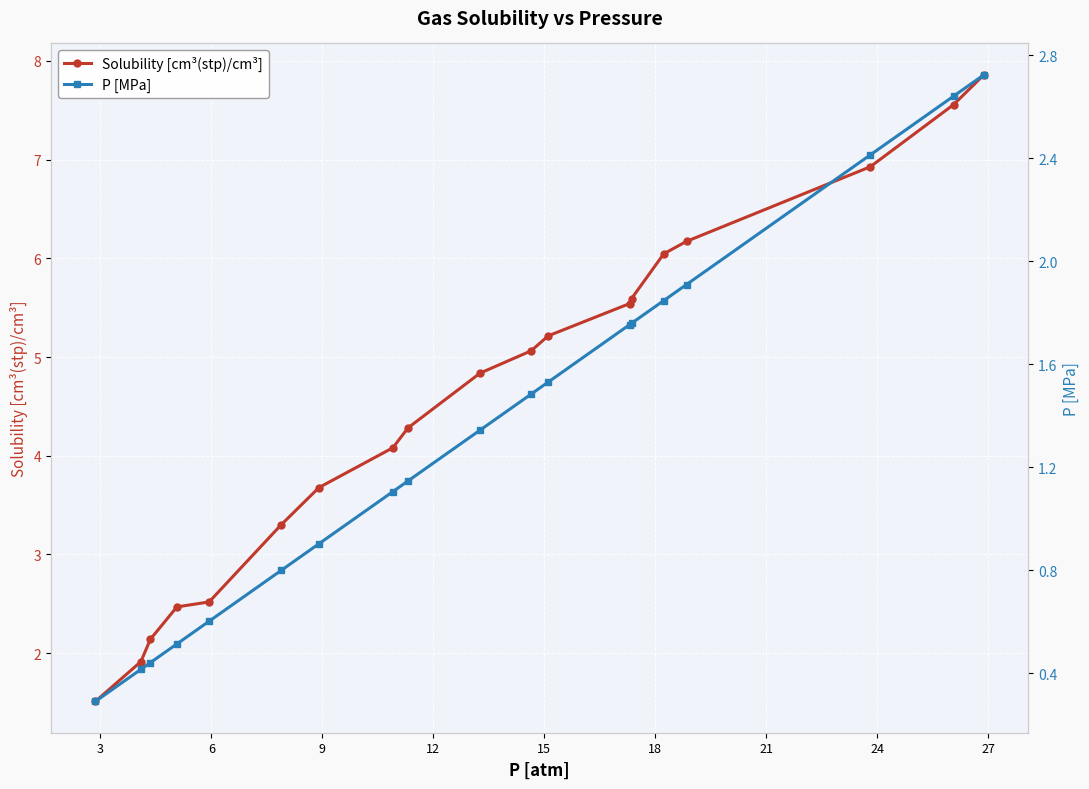

What is the lowest value of the Solubility [cm³(stp)/cm³] series?

1.5